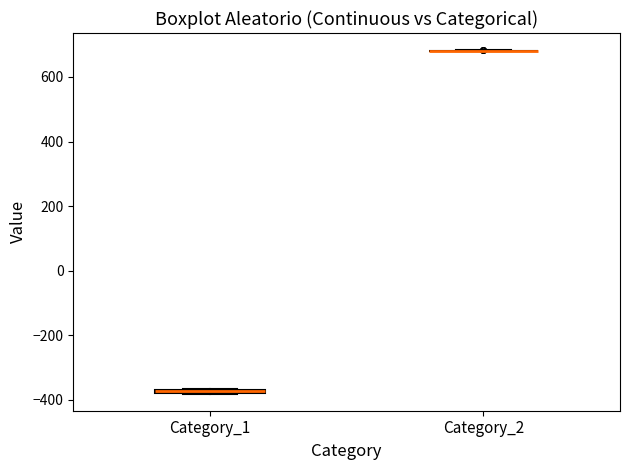

Where is the lower edge of the box for Category_1 on the y-axis? The values are not printed on the chart, so give them approximately, as read against the axis.

-380